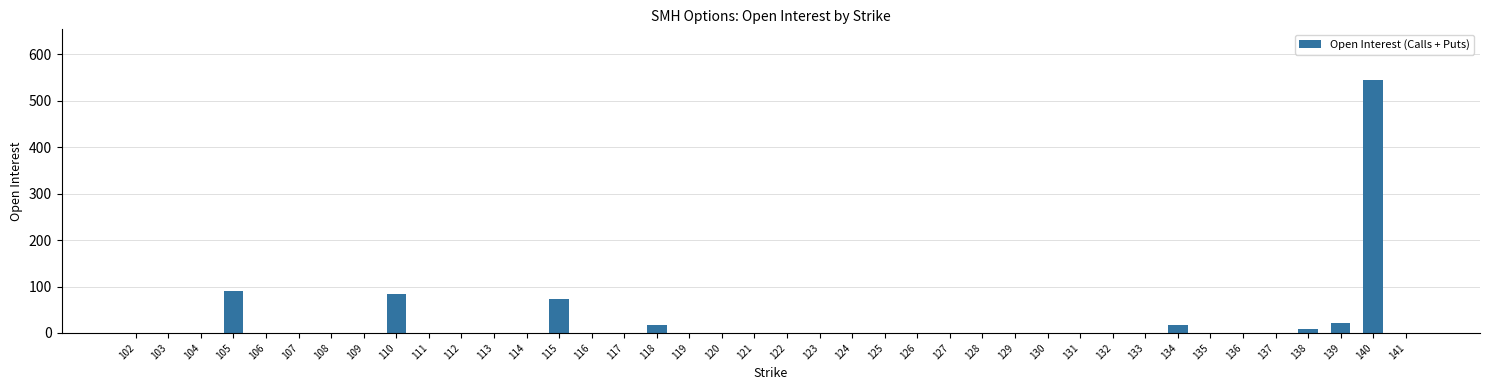

Does the chart contain stacked bars?

No